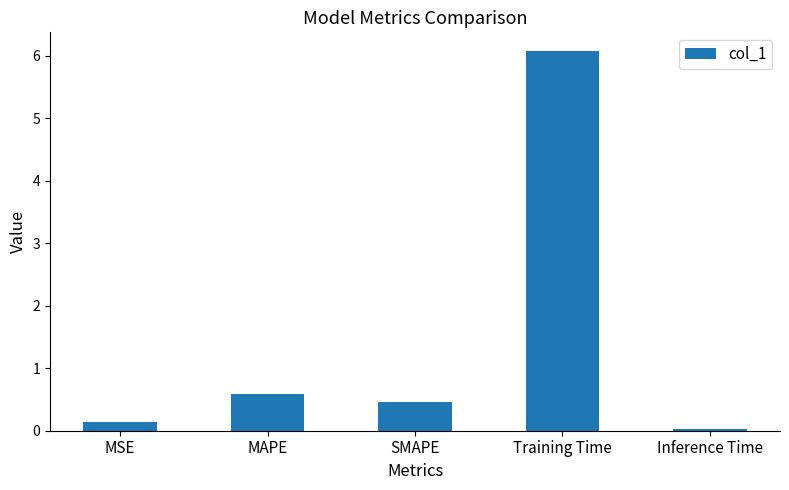

Is it true that the value at SMAPE is 0.5?

True